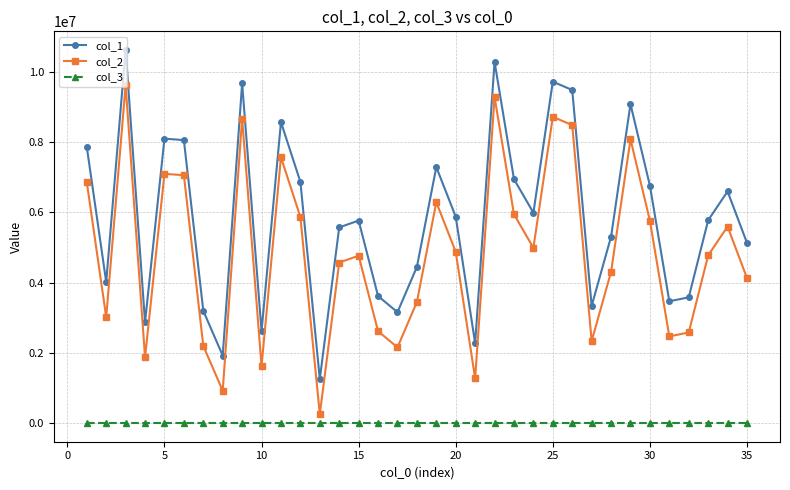

What is the maximum value shown in the chart?

10618247